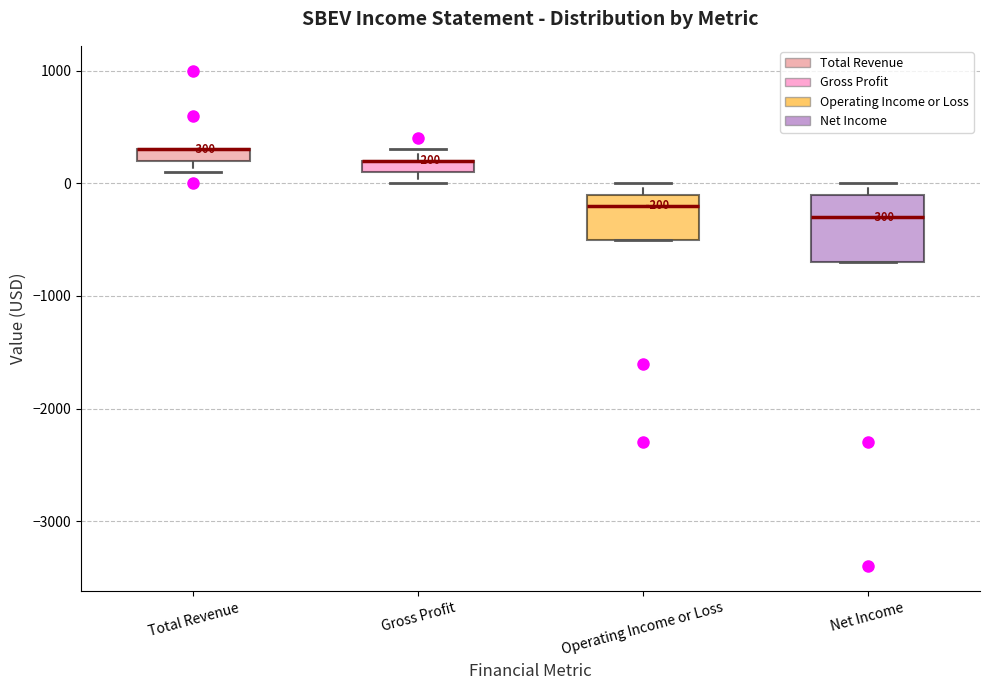

Which box is the tallest, from its lower edge to its upper edge?

Net Income